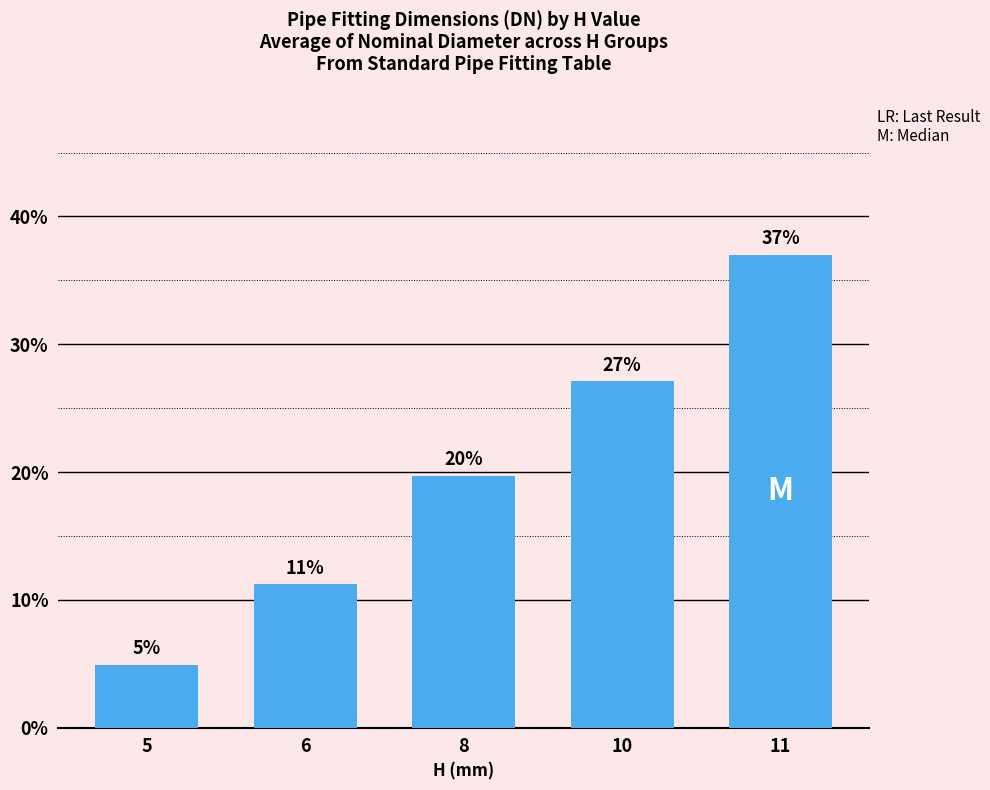

Does the chart contain any negative values?

No